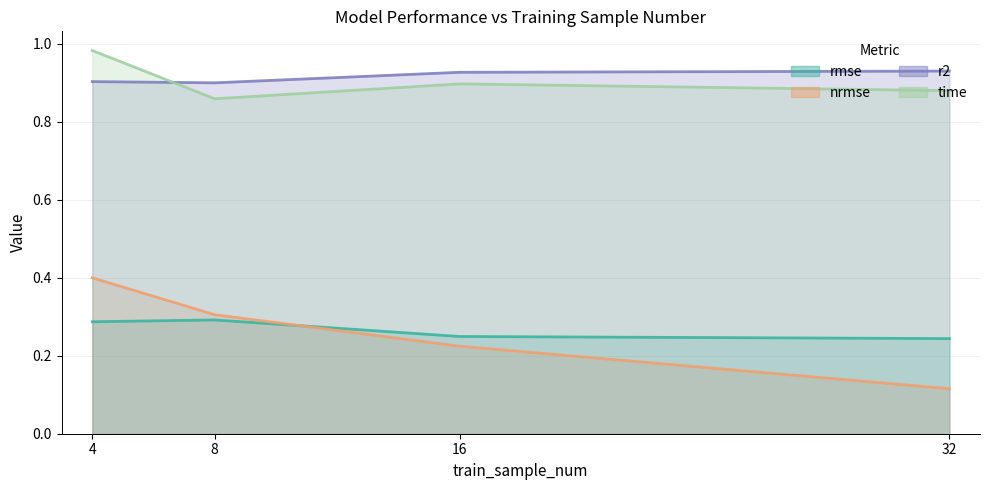

What is the total value across all series at 8?

2.4